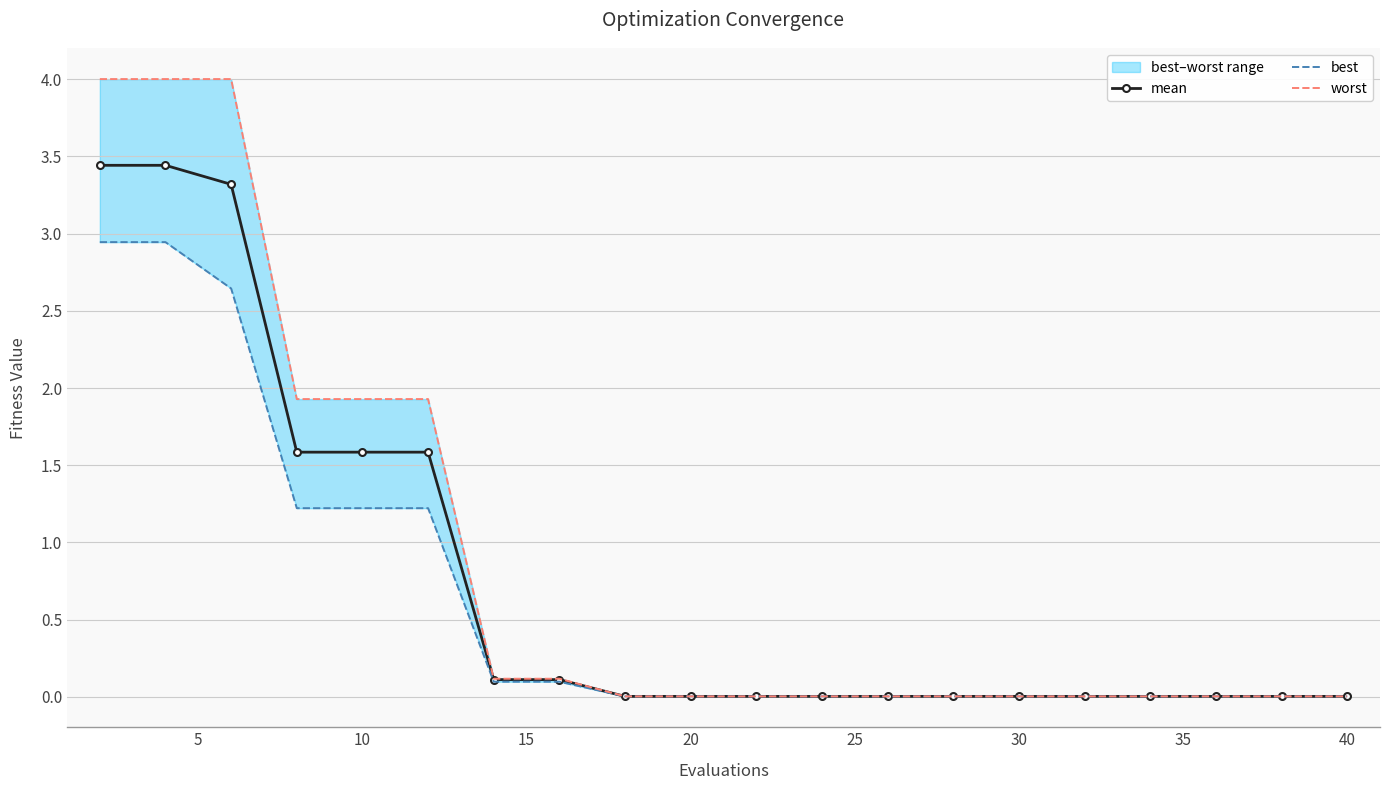

What is the maximum value shown in the chart?

4.0